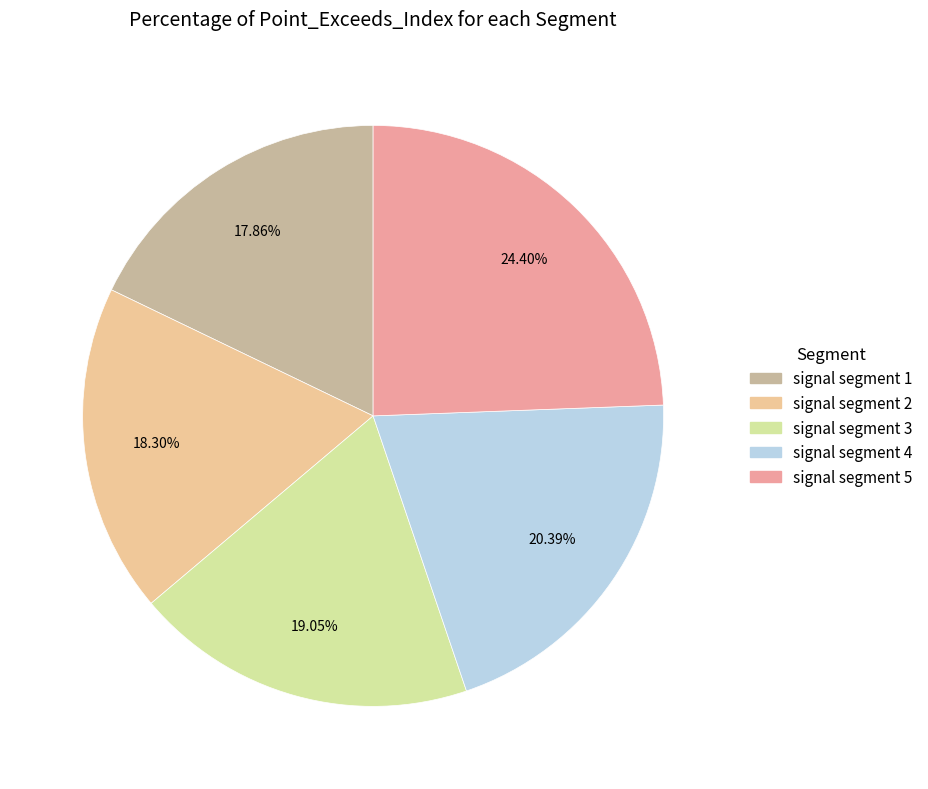

Count the number of slices in the pie.

5